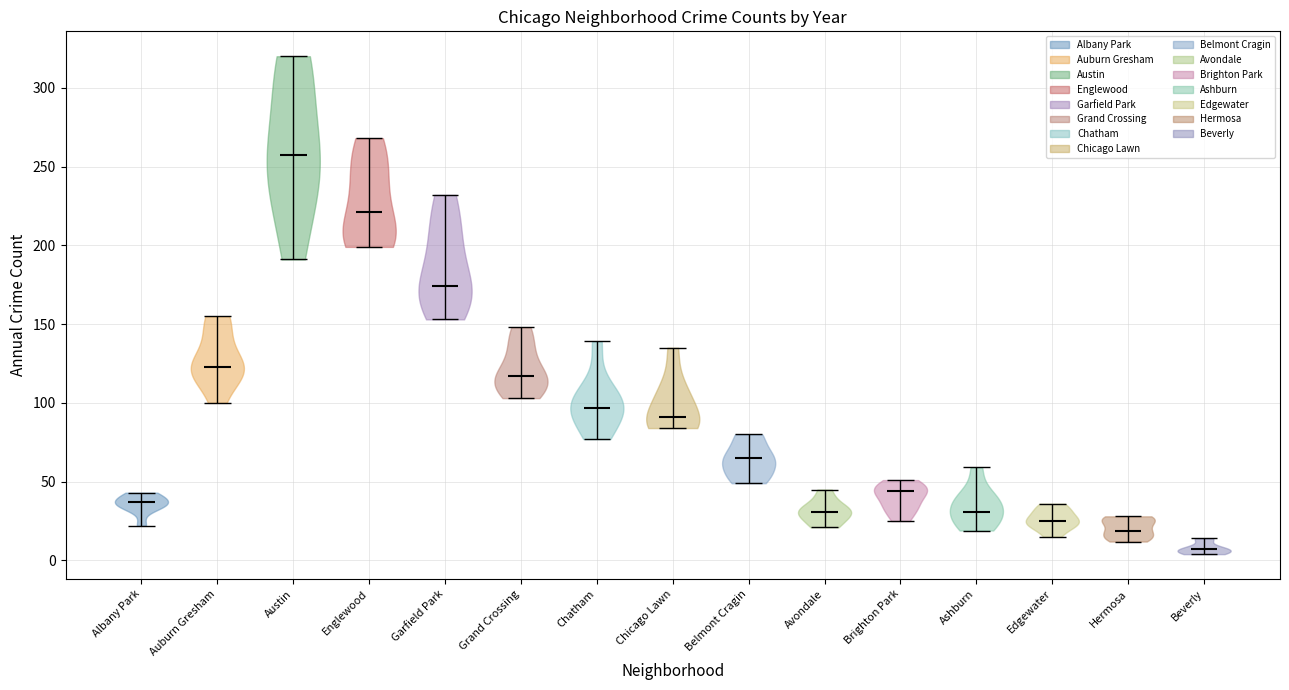

What is the highest point the violin for Hermosa reaches on the y-axis? The values are not printed on the chart, so give them approximately, as read against the axis.

30